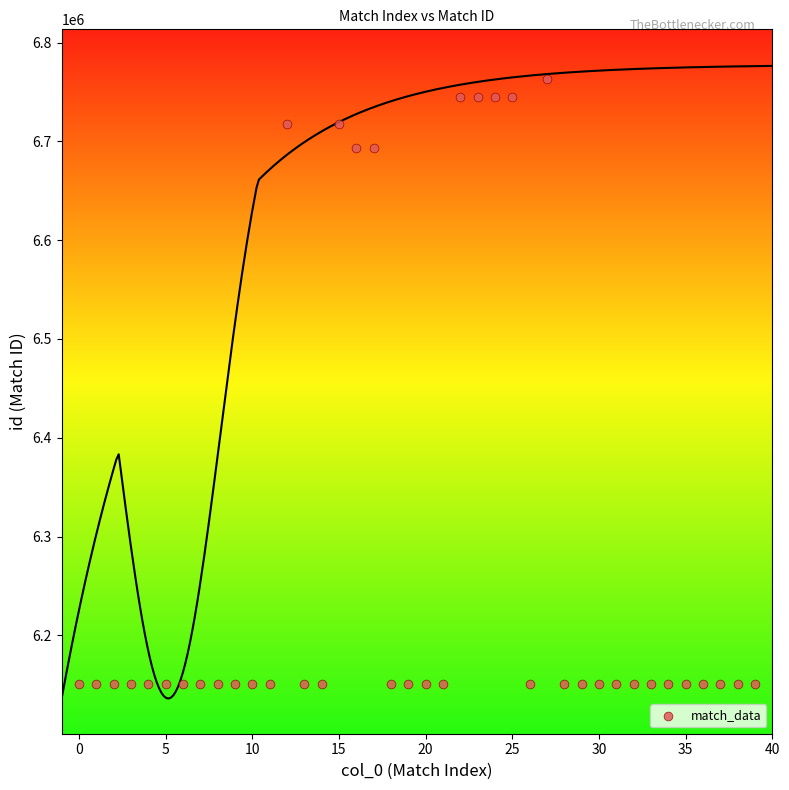

What is the range of Y values (max minus min)?

612899